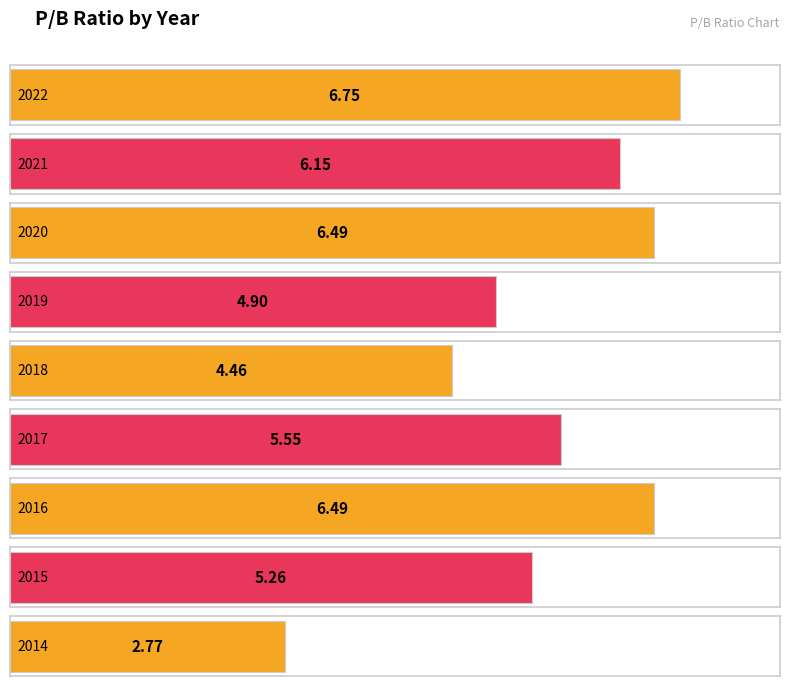

Reading right to left, list all the values displayed in this chart.

2014=2.8	2015=5.3	2016=6.5	2017=5.5	2018=4.5	2019=4.9	2020=6.5	2021=6.2	2022=6.8